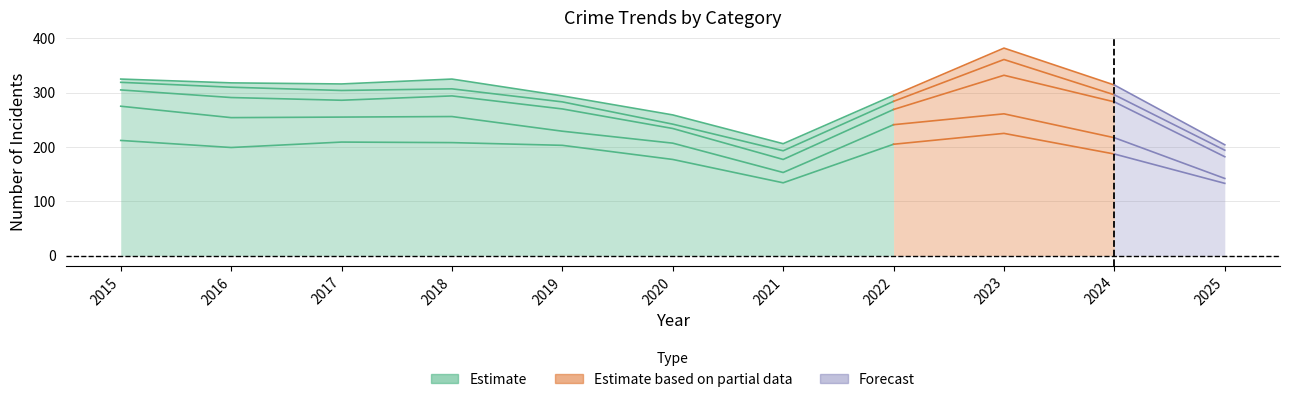

What is the smallest value displayed?

134